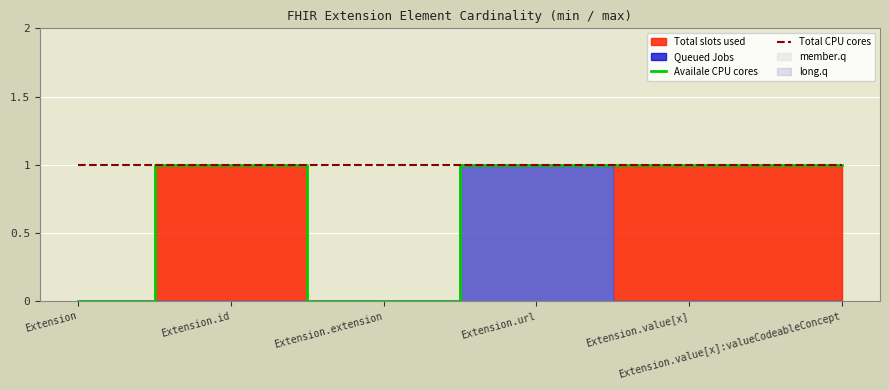

How many interior local peaks does the Availale CPU cores series have?

1